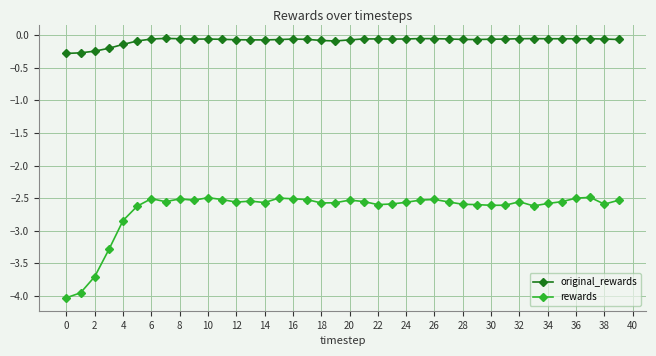

True or false: rewards and original_rewards intersect in this chart.

False